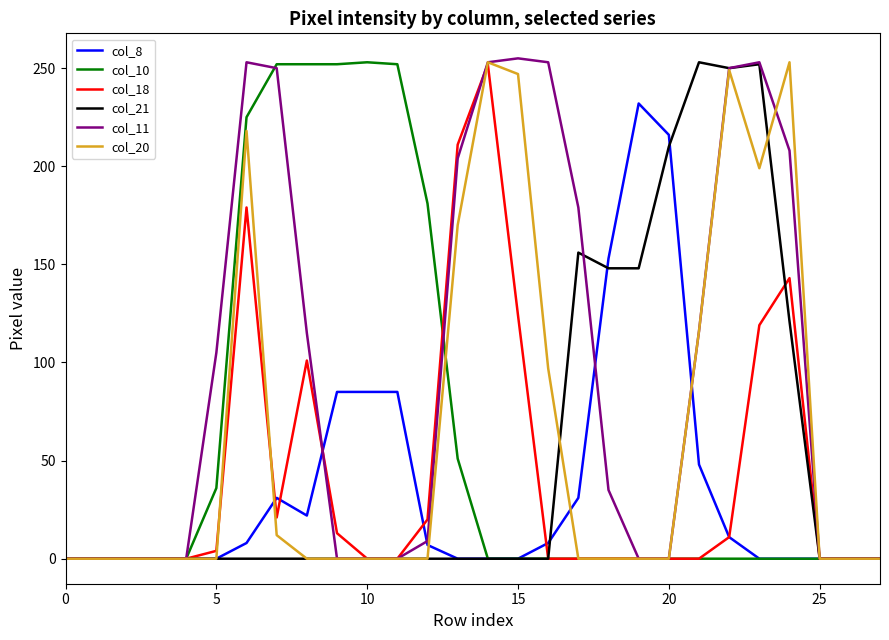

What is the greatest value displayed?

255